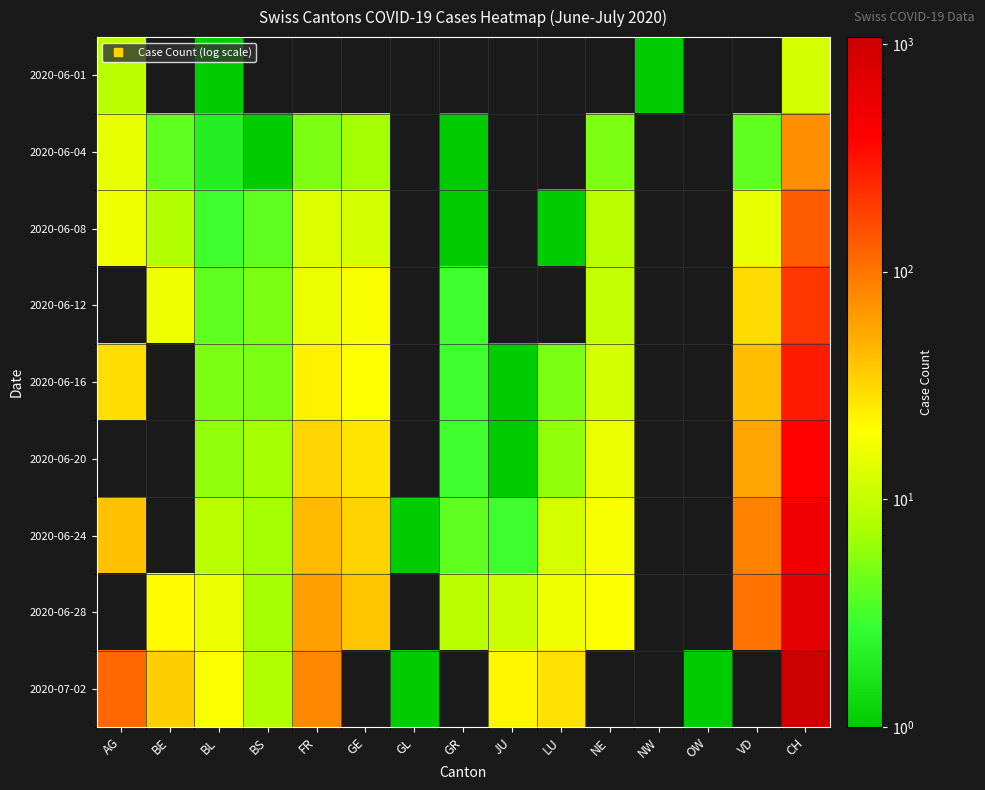

Which series has the largest total across all categories?

2020-07-02